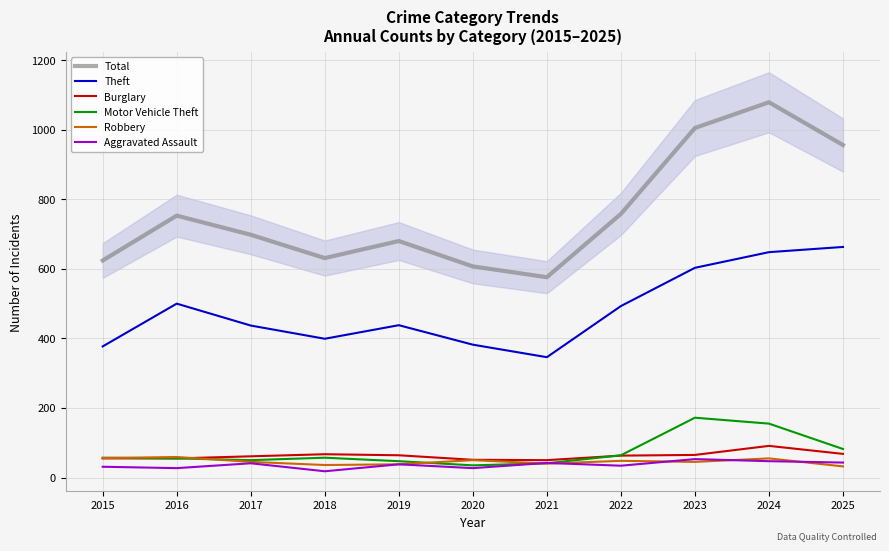

What are all the series names shown in the legend?

Total, Theft, Burglary, Motor Vehicle Theft, Robbery, Aggravated Assault